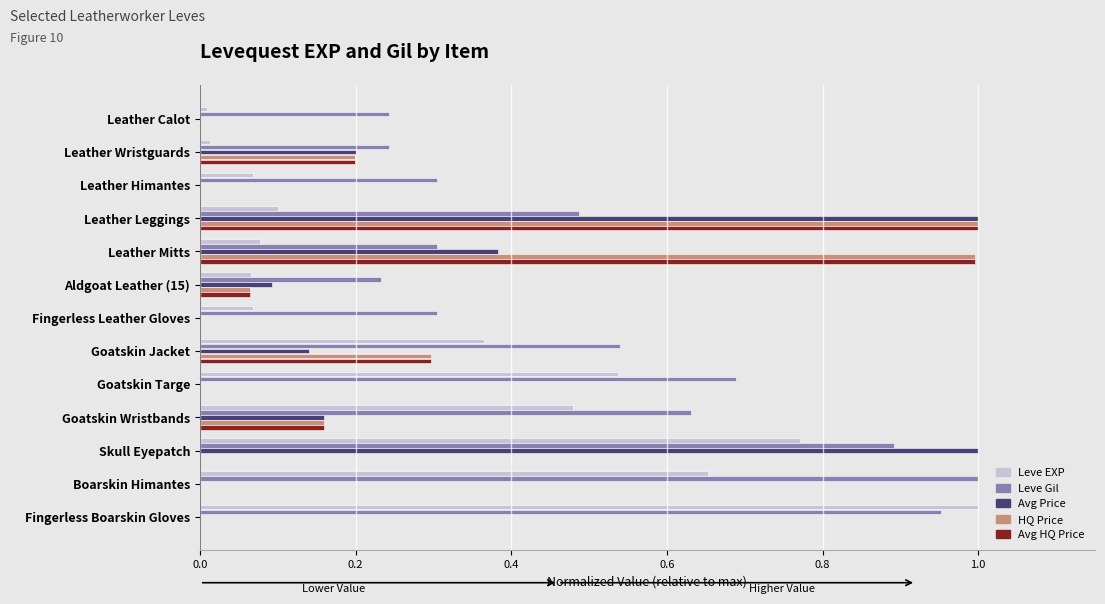

Which series changed the most between Leather Calot and Skull Eyepatch?

Avg Price